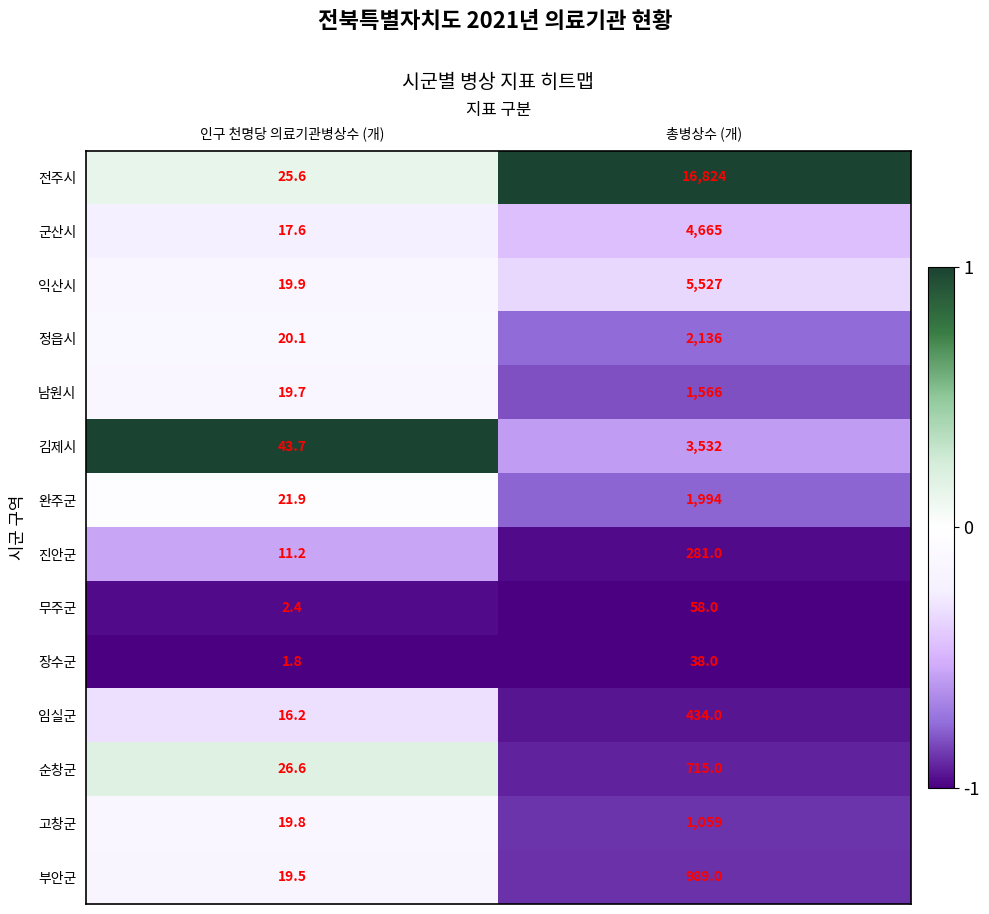

The 순창군 series shows 267.8 at 총병상수 (개). True or false?

False